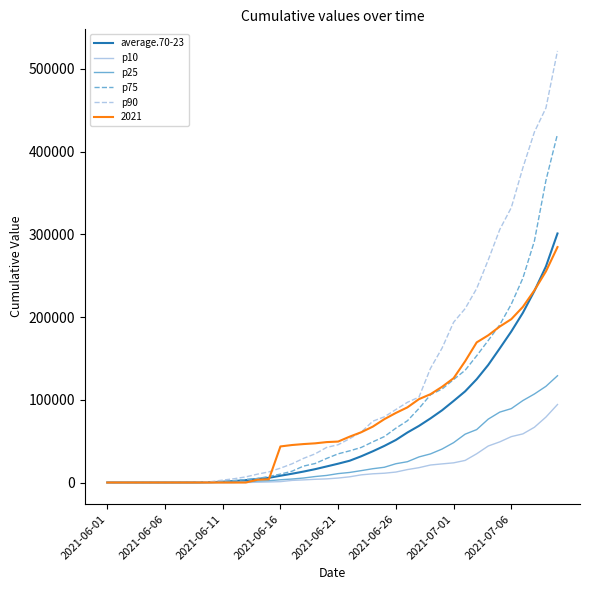

Which series has the largest total across all categories?

p90